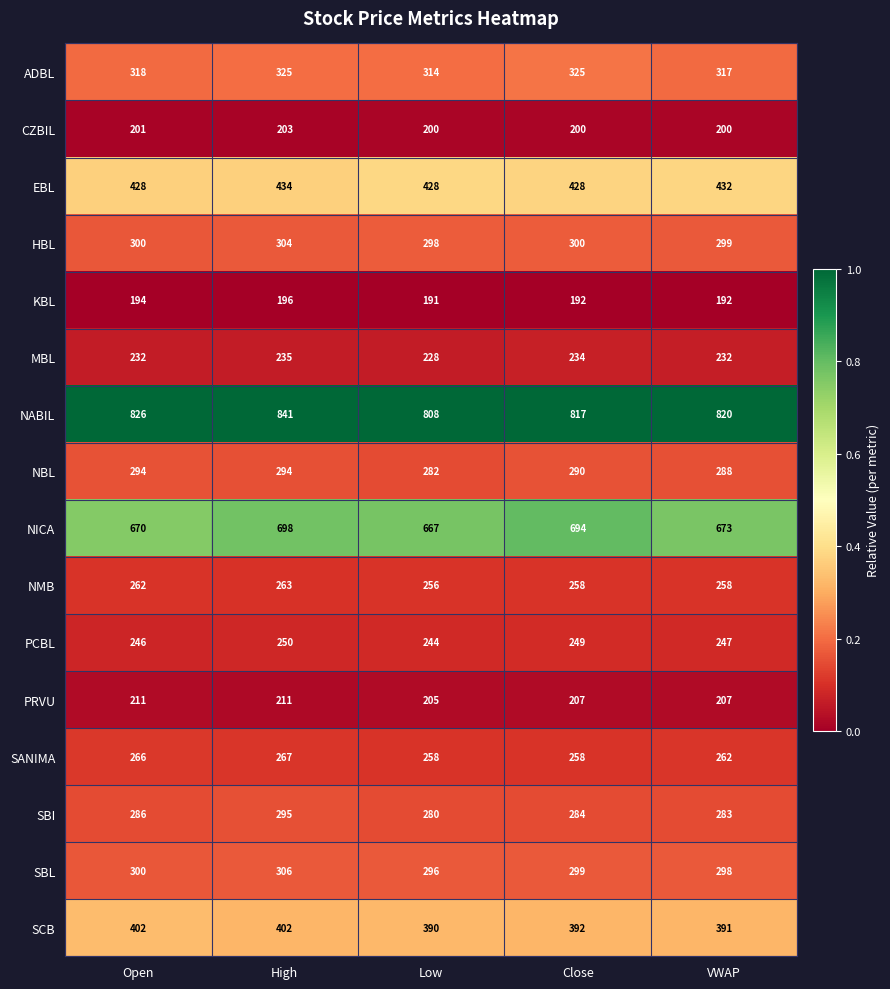

What is the total value across all series at Close?

5427